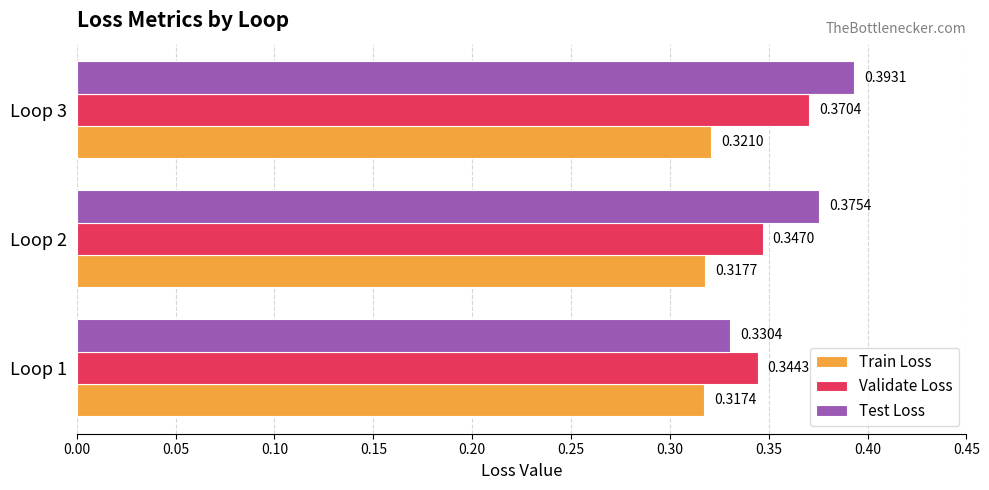

What is the sum of all Train Loss values?

1.0